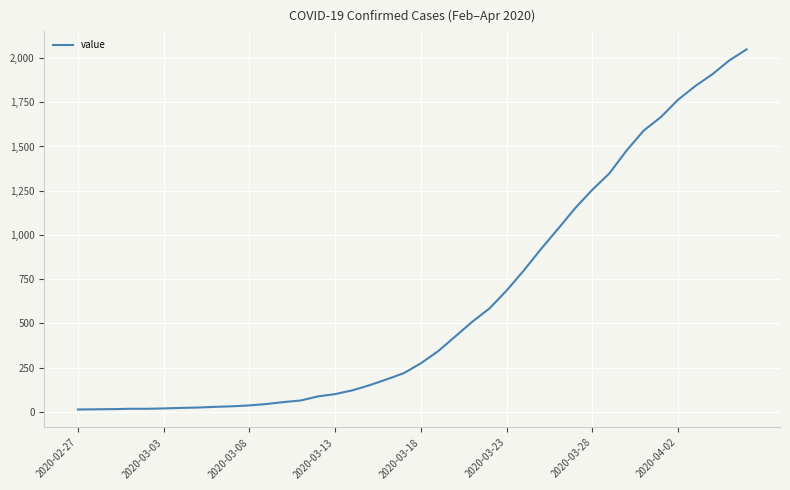

What is the maximum value shown in the chart?

2049